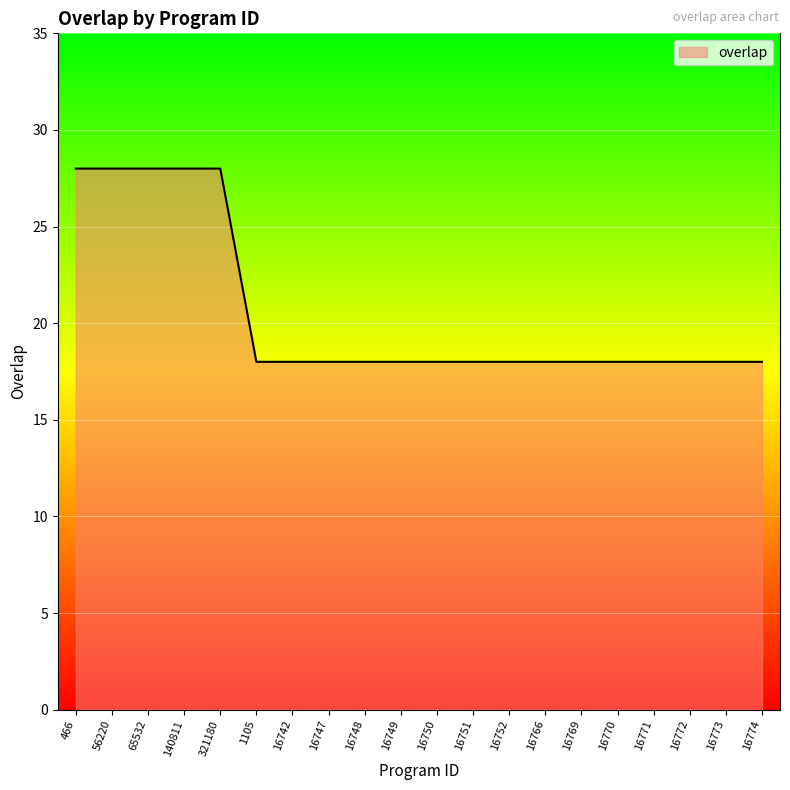

Reading left to right, transcribe all the data shown in this chart.

466=28	56220=28	65532=28	140811=28	321180=28	1105=18	16742=18	16747=18	16748=18	16749=18	16750=18	16751=18	16752=18	16766=18	16769=18	16770=18	16771=18	16772=18	16773=18	16774=18